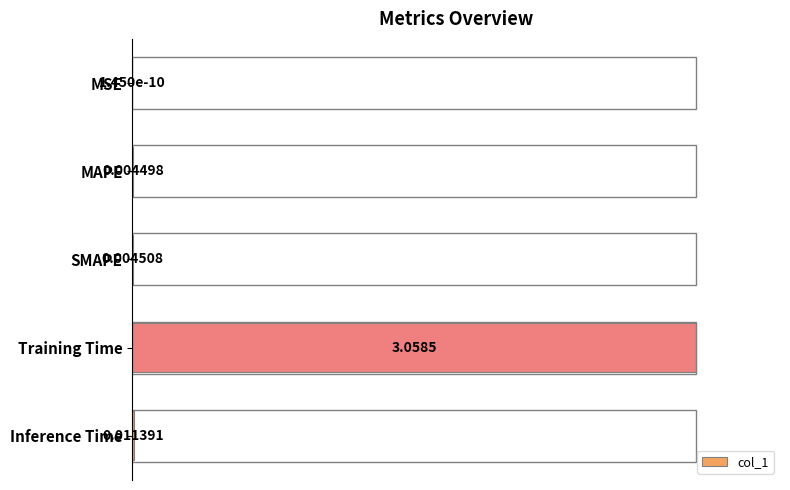

Which has a higher value, SMAPE or Inference Time?

Inference Time